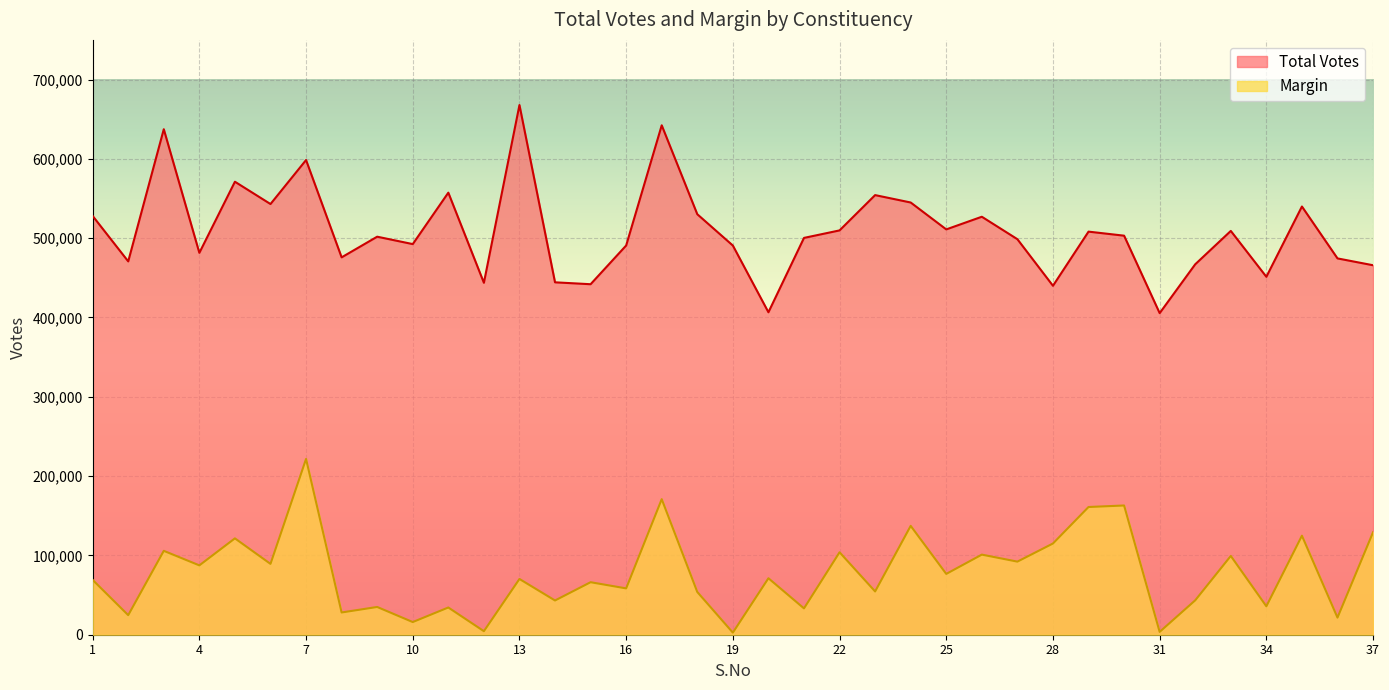

Rank the series by their average value, from highest to lowest.

Total Votes, Margin